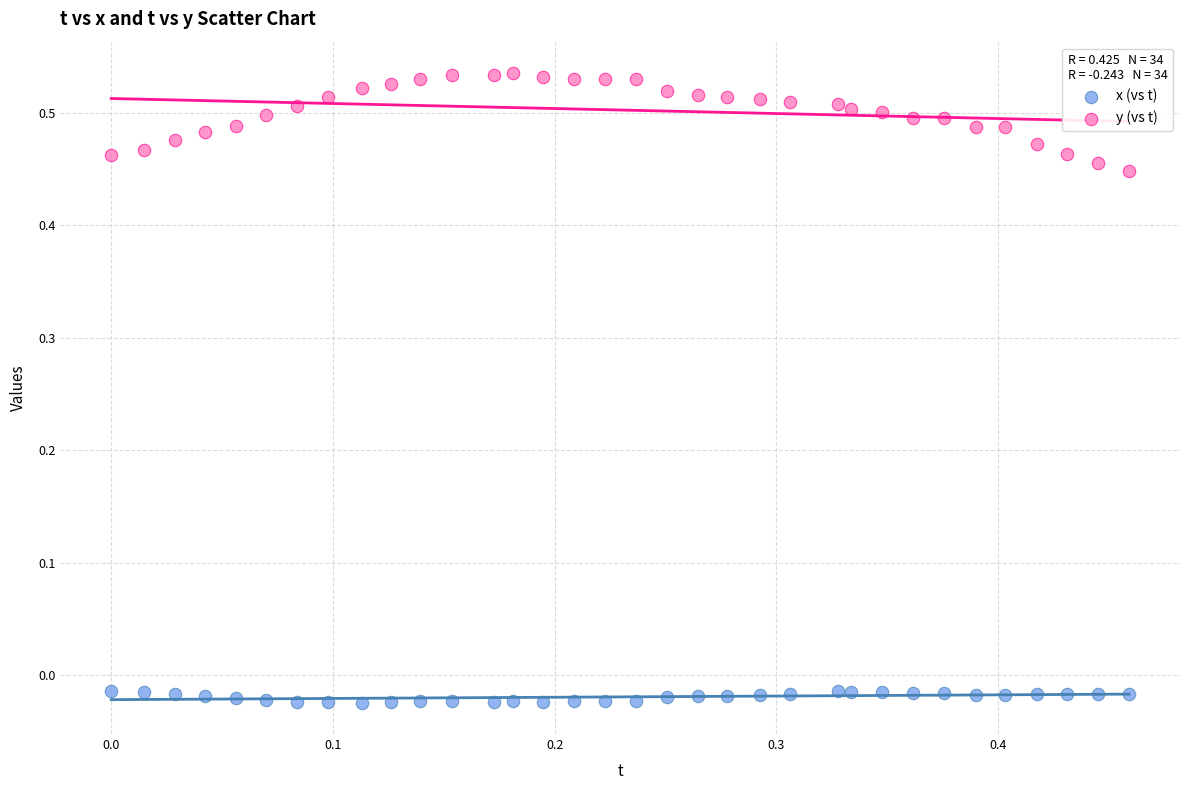

Which series has the widest spread of Y values?

y (vs t)